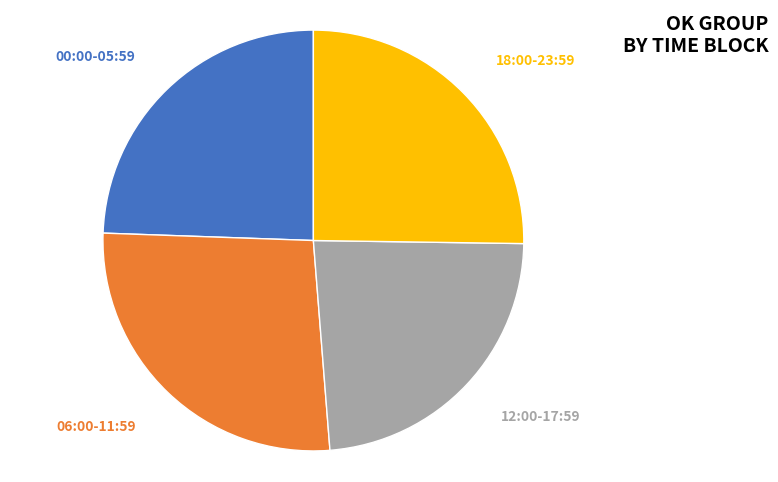

What is the ratio of the value at 12:00-17:59 to the value at 06:00-11:59?

0.9